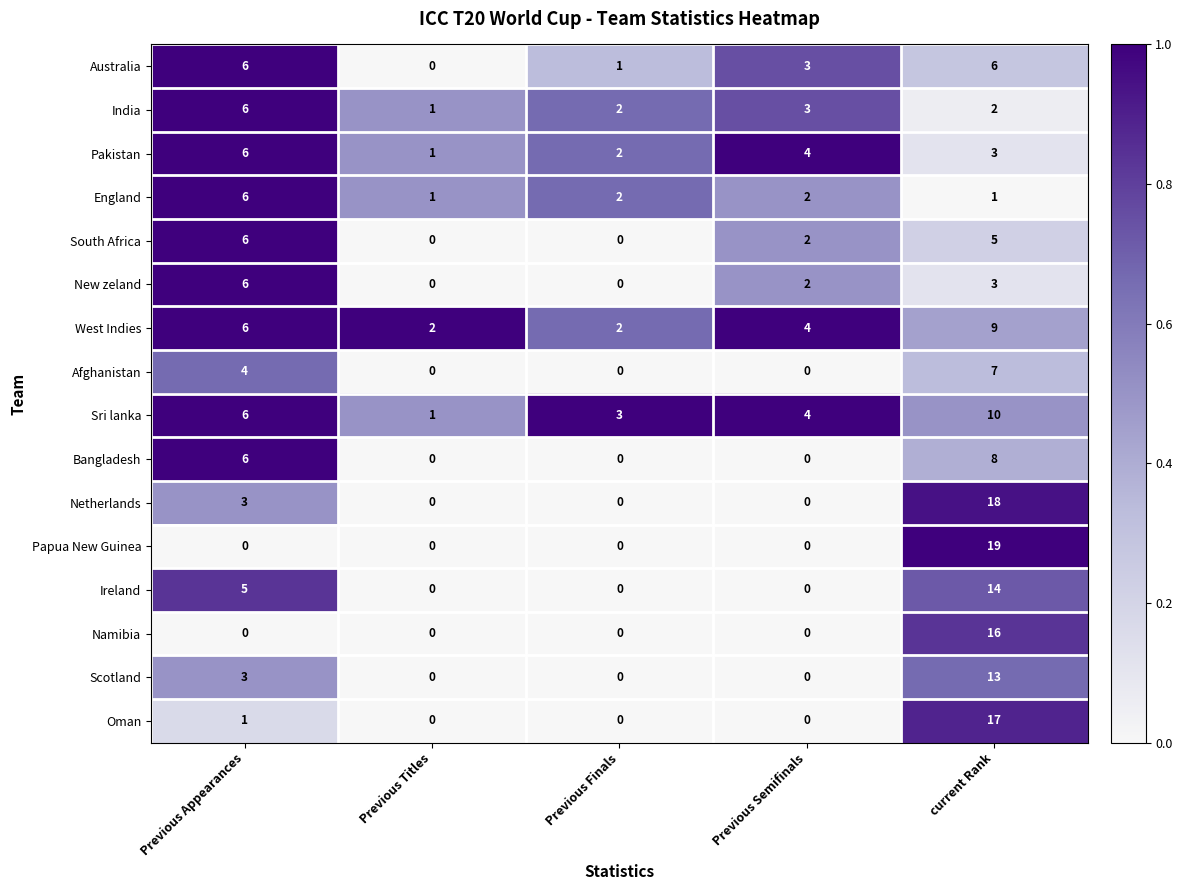

At which label is Netherlands closest to 9?

Previous Appearances